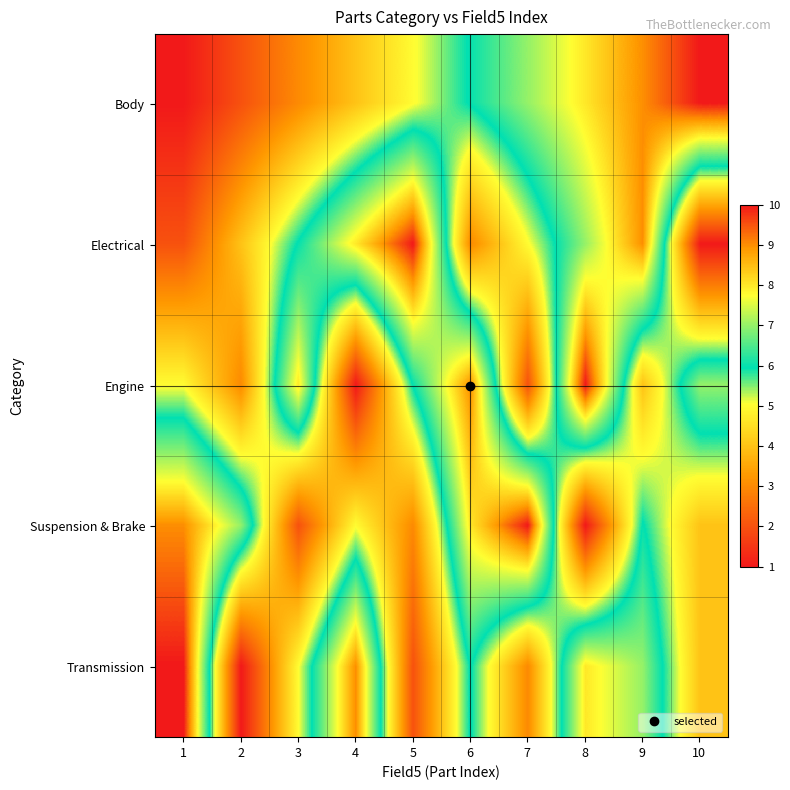

Between 10 and 5, which is larger?

10